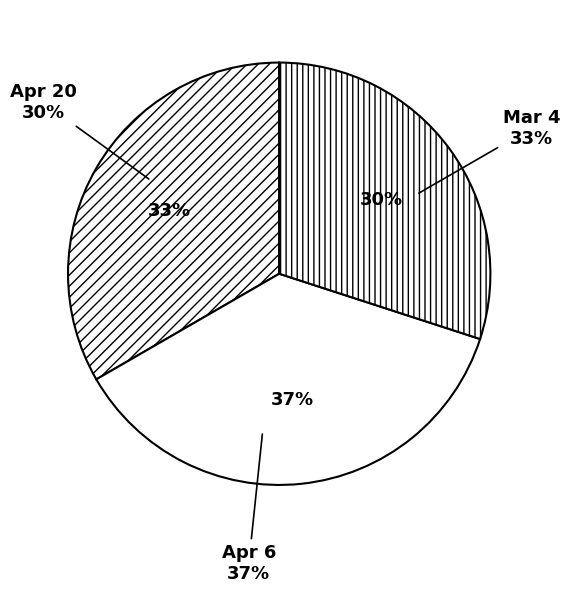

To the nearest percent, what percentage of the pie is Mar 4?

33%